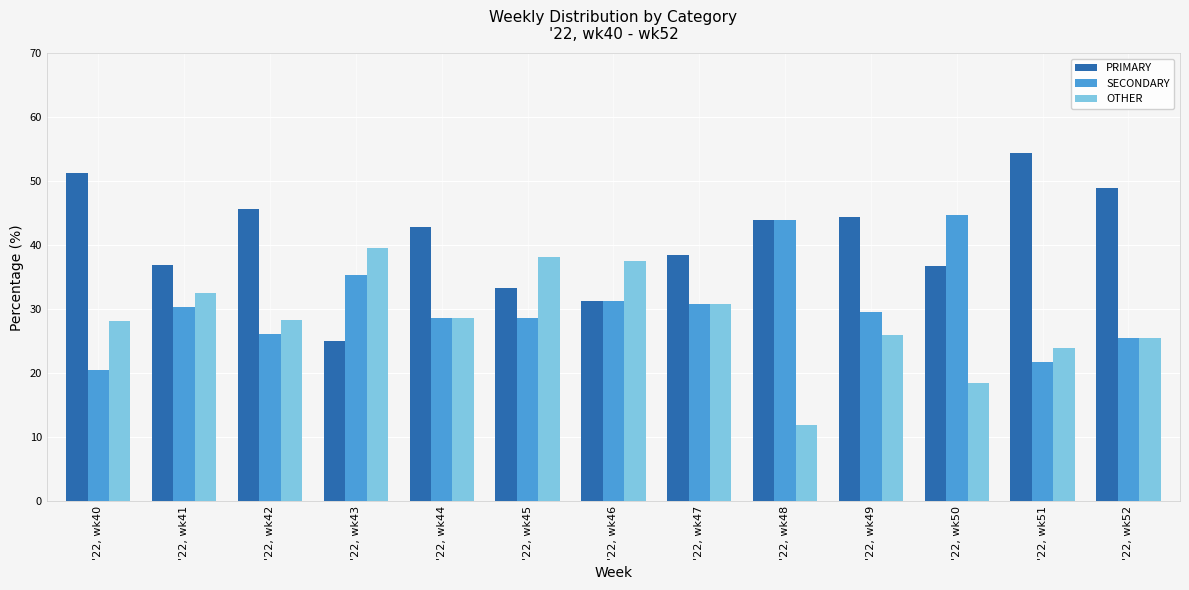

Rank the categories by OTHER value from highest to lowest.

'22, wk43, '22, wk45, '22, wk46, '22, wk41, '22, wk47, '22, wk44, '22, wk42, '22, wk40, '22, wk49, '22, wk52, '22, wk51, '22, wk50, '22, wk48